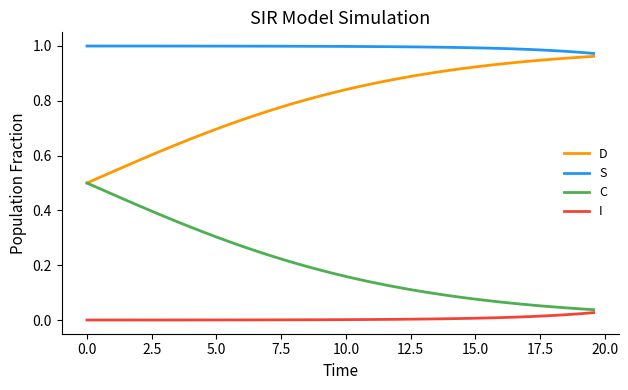

True or false: I and S intersect in this chart.

False